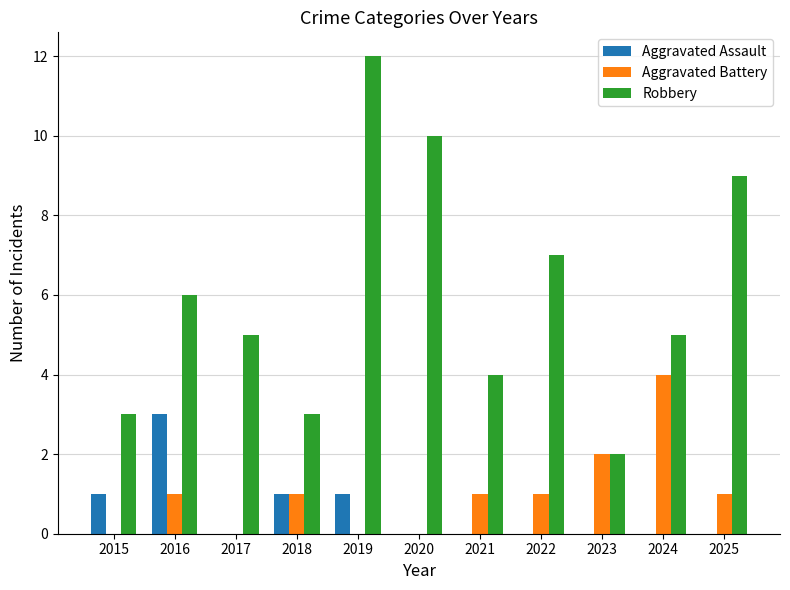

How many groups of bars are there?

11